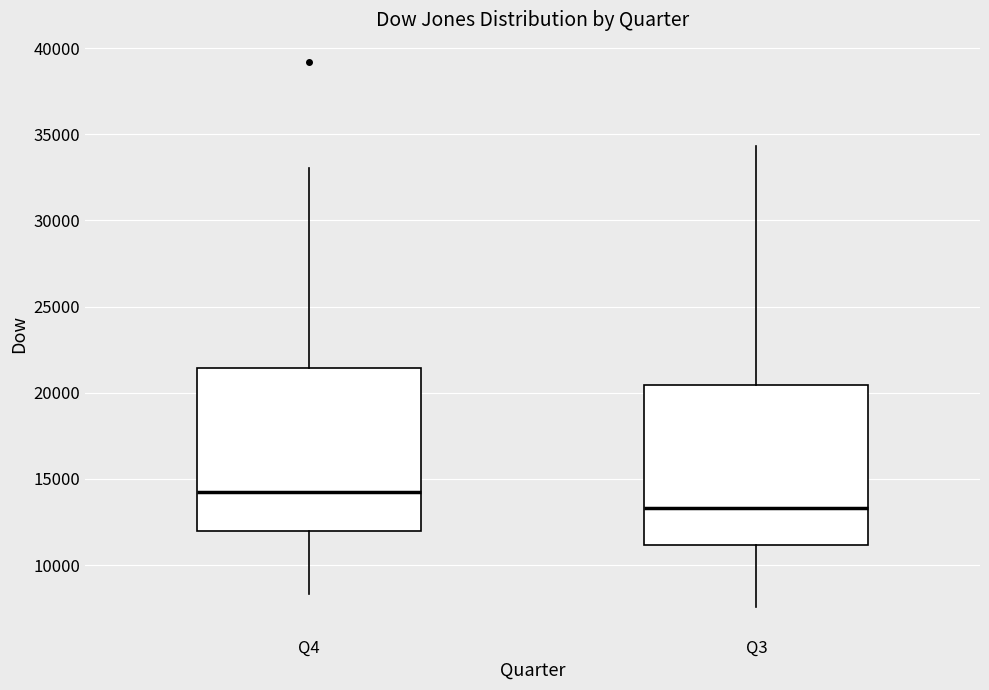

Which box has the highest median line?

Q4